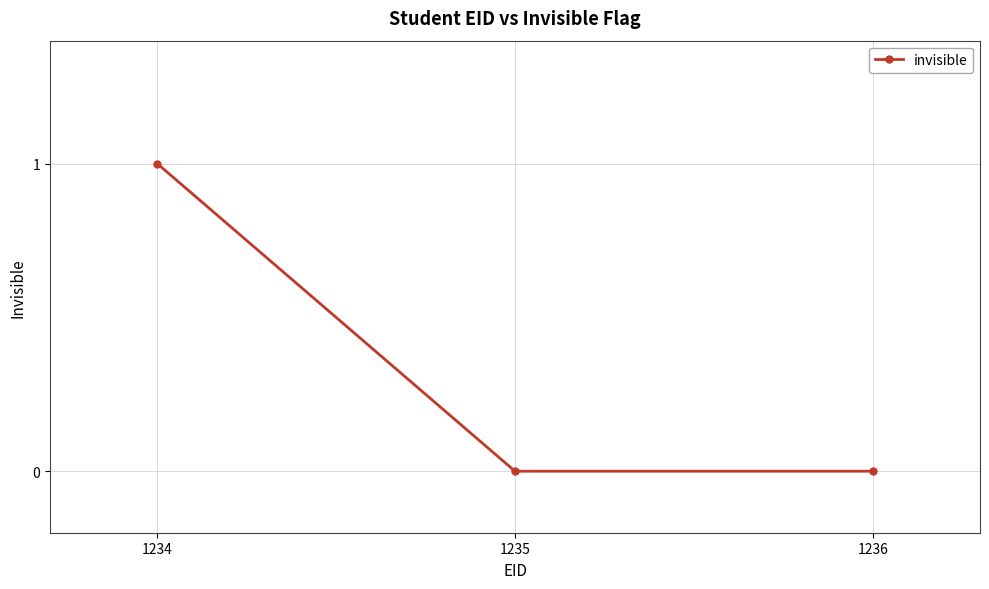

Which has a higher value, 1234 or 1235?

1234